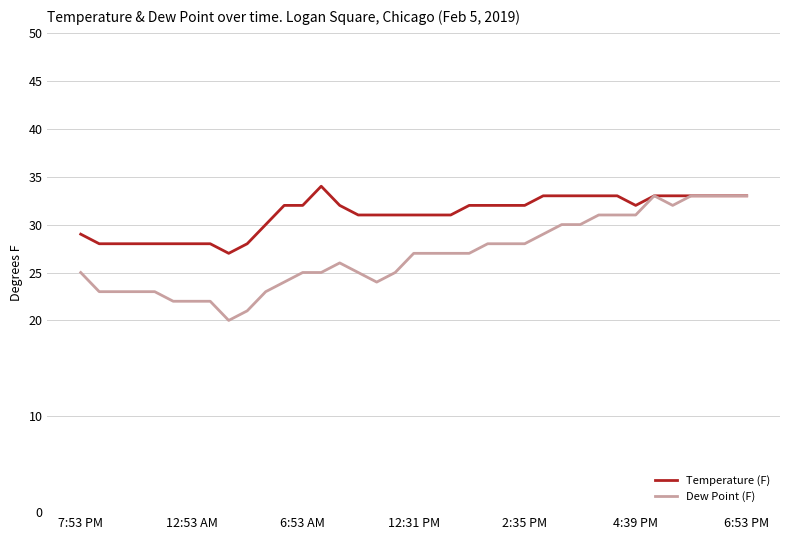

Which series has the widest spread of values?

Dew Point (F)